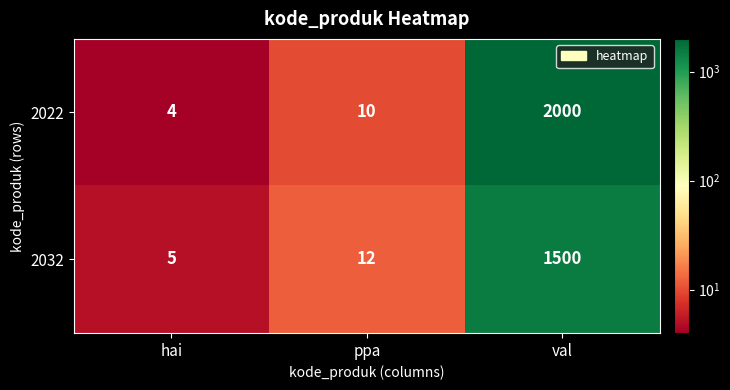

What is the maximum value shown in the chart?

2000